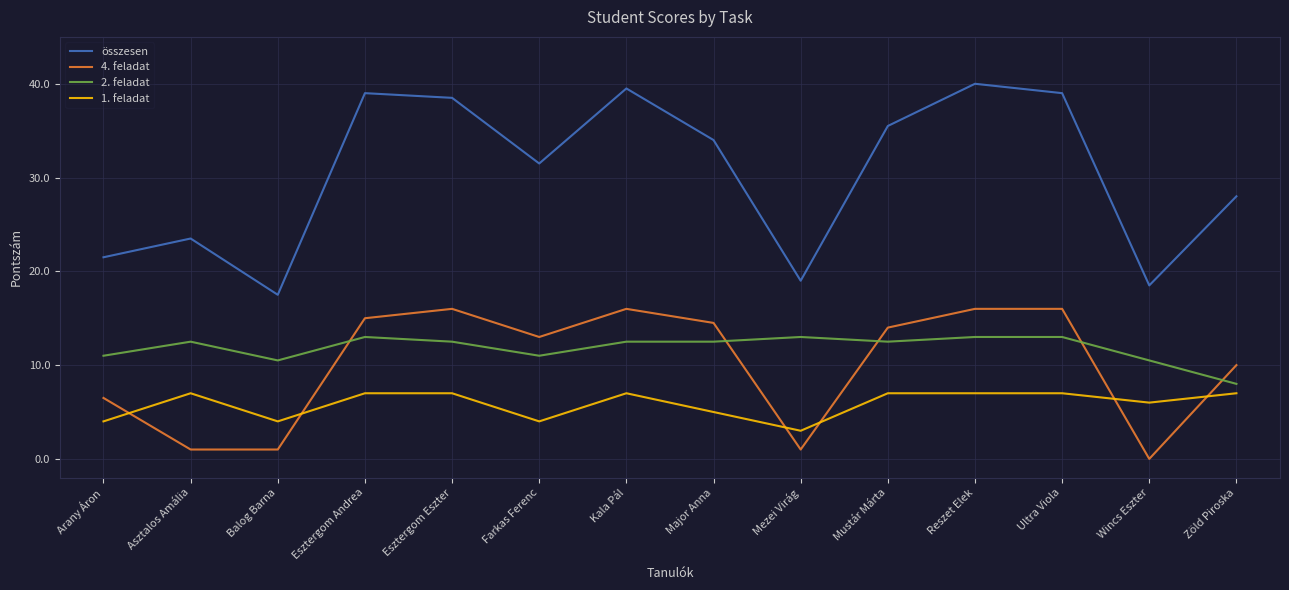

What is the difference between the second highest and minimum values in the 2. feladat series?

5.0